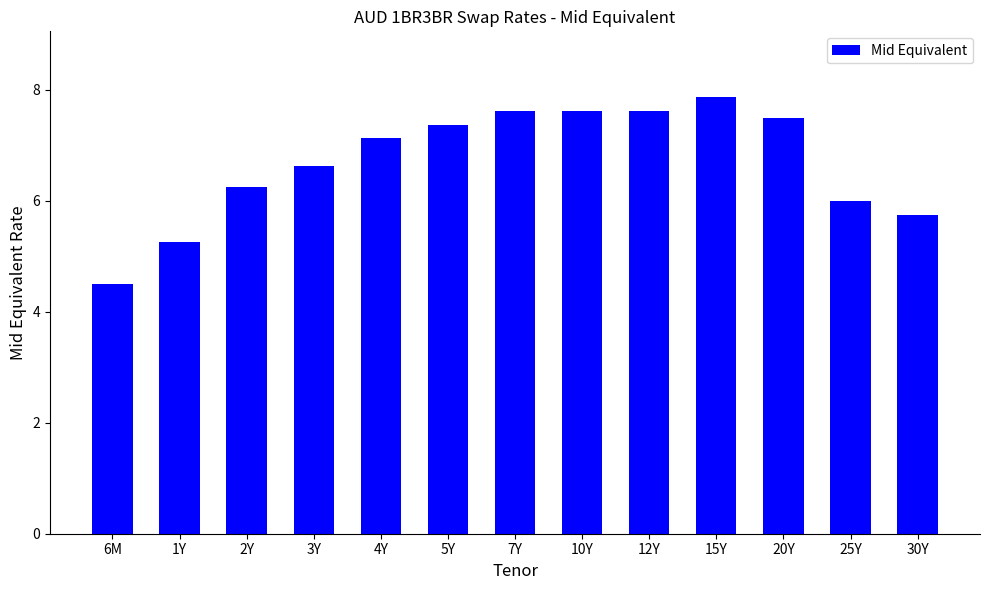

Between 2Y and 7Y, which is larger?

7Y